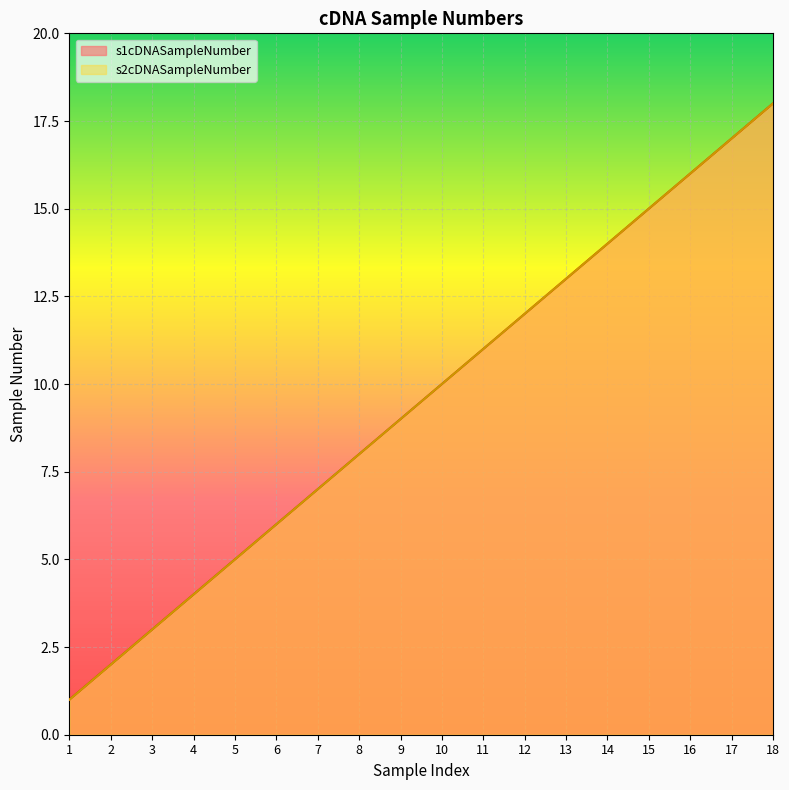

Which label corresponds to the smallest value in the chart?

1